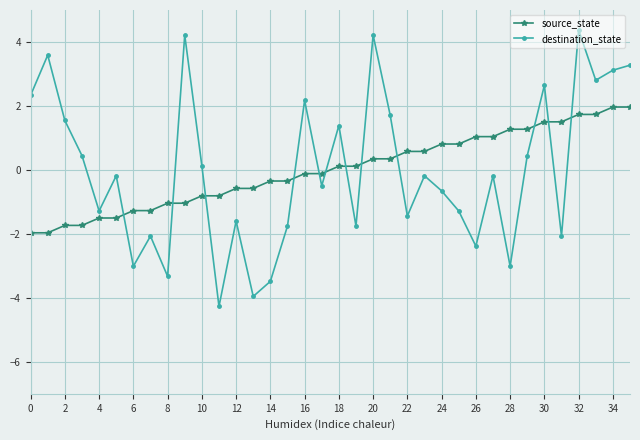

Which series has the largest range (max minus min)?

destination_state